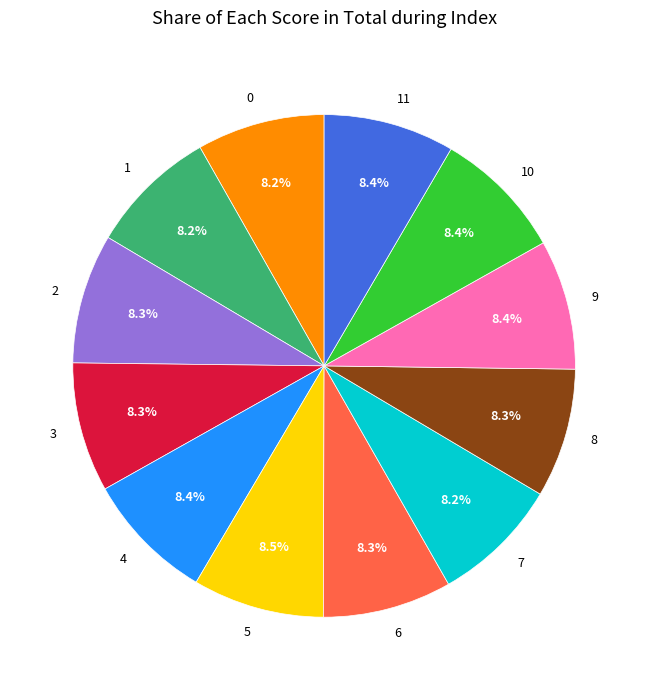

True or false: 8 accounts for 8% of the total.

True